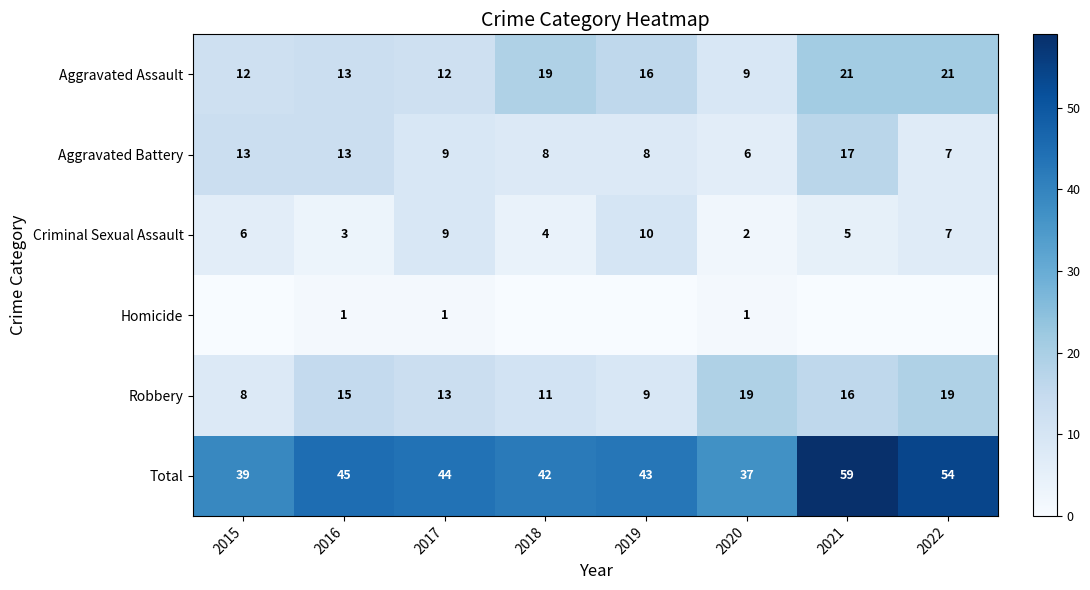

Is the value of Aggravated Assault at 2016 greater than the value of Homicide at 2017?

Yes